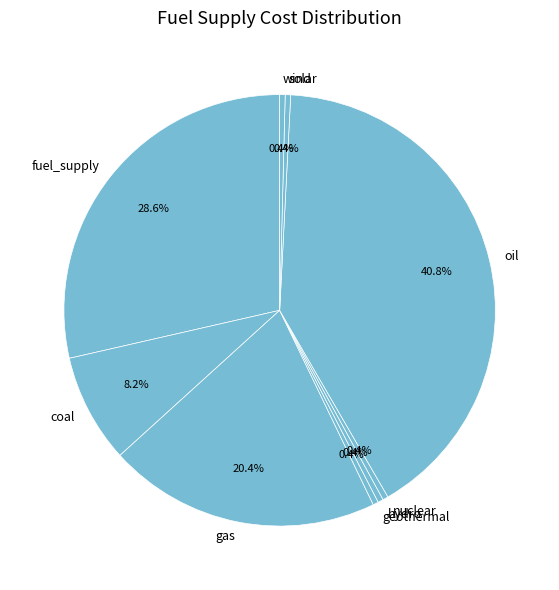

To the nearest percent, what portion does fuel_supply represent?

29%